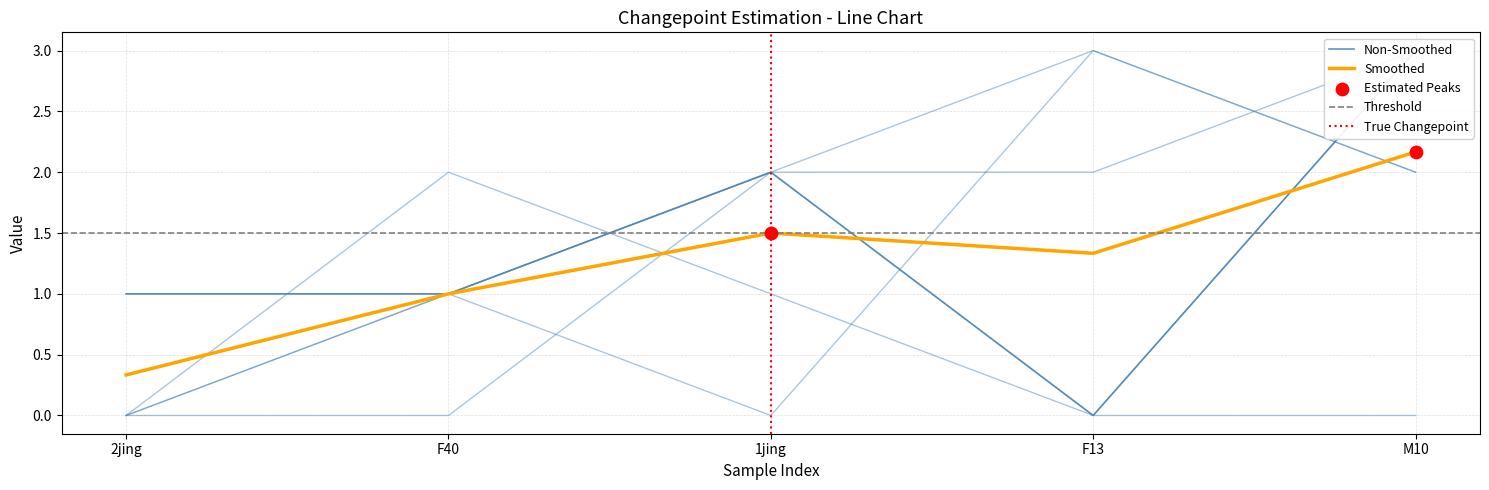

At how many categories does at least one series exceed 0?

5